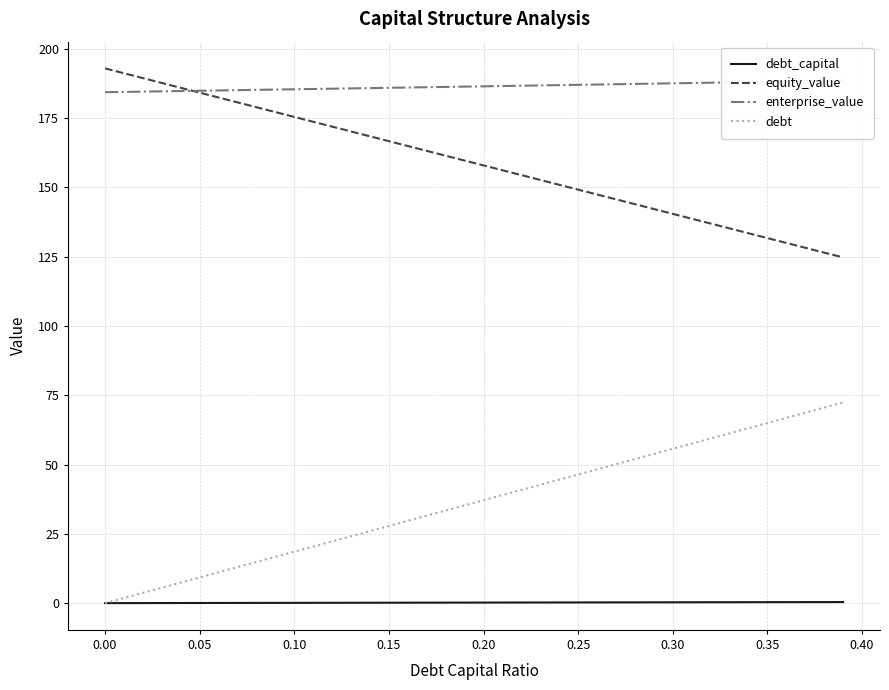

The value of debt at 0.15 is 27.8. True or false?

True